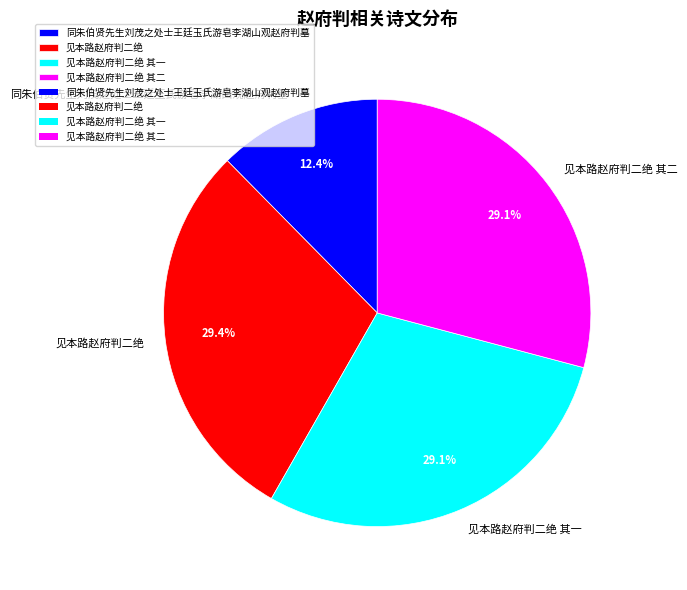

The 见本路赵府判二绝 其二 slice represents 29% of the pie. True or false?

True